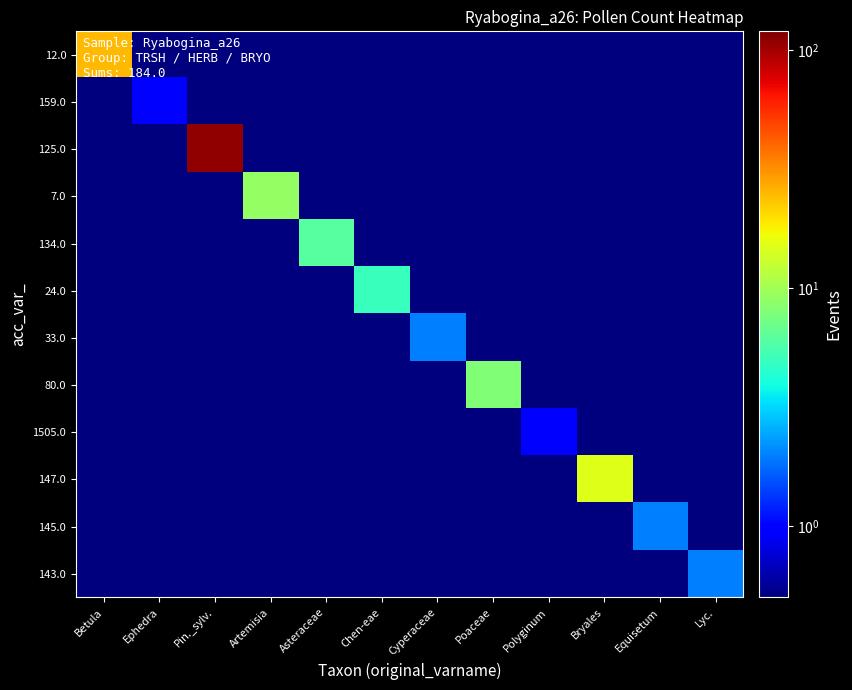

Rank the series by their maximum value, from lowest to highest.

159.0, 1505.0, 33.0, 145.0, 143.0, 24.0, 134.0, 80.0, 7.0, 147.0, 12.0, 125.0